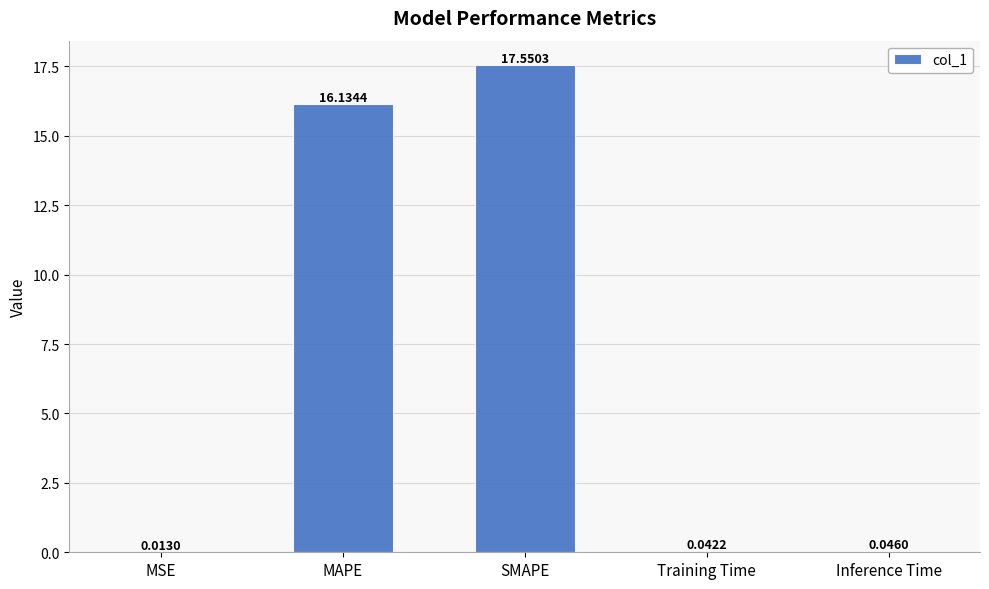

At which category does the chart reach its peak across all series?

SMAPE